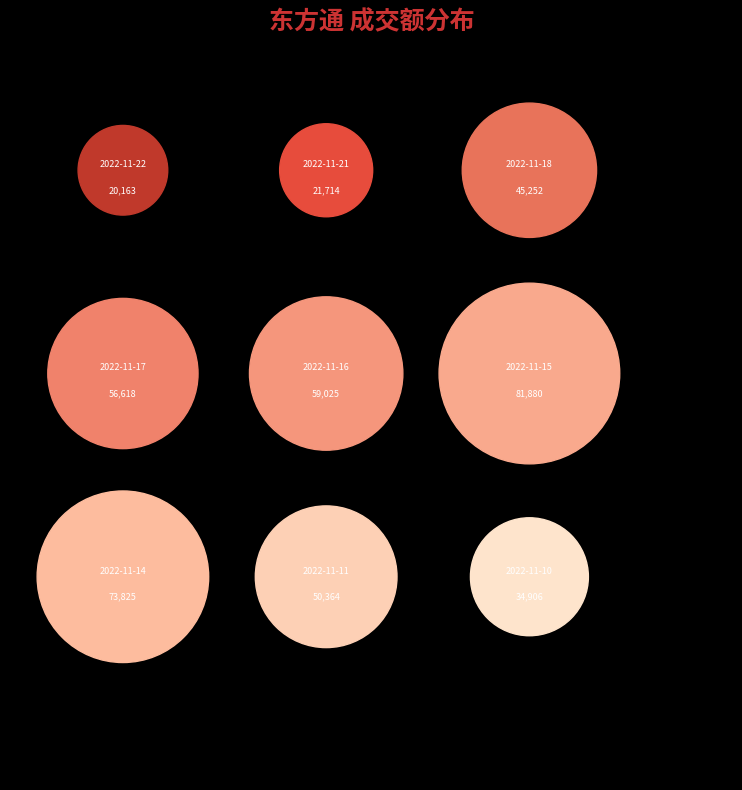

To the nearest percent, what is the difference between the largest and smallest slice percentages?

14%